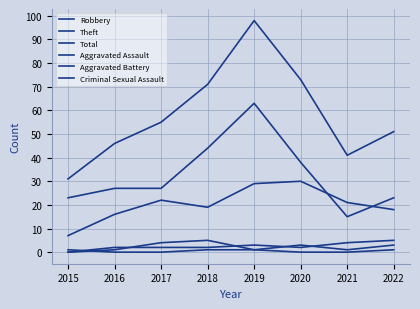

How many lines are shown in the chart?

6